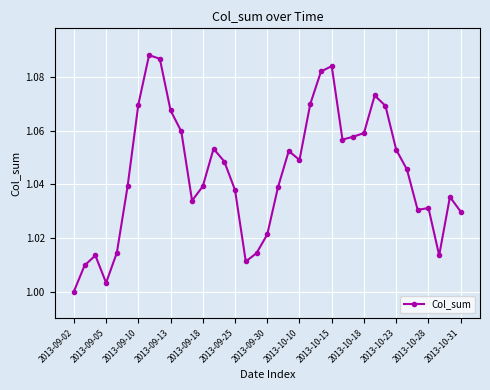

How many lines are shown in the chart?

1